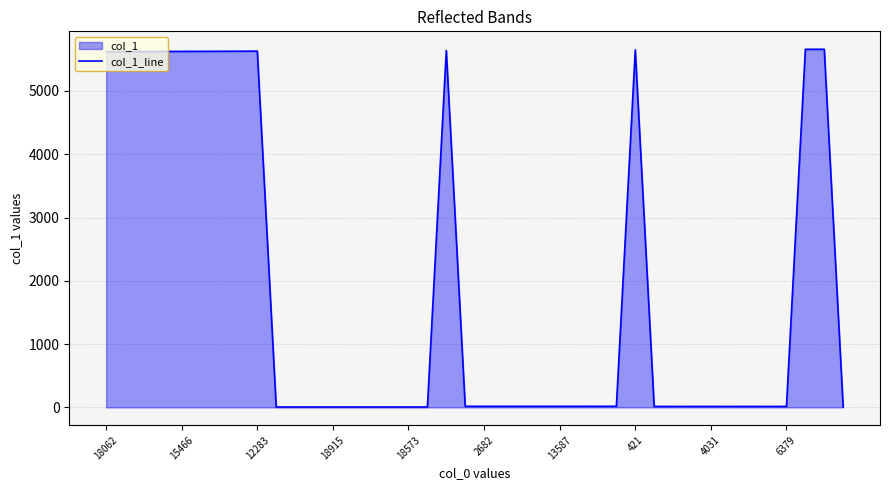

The value at 421 is 5649. True or false?

True